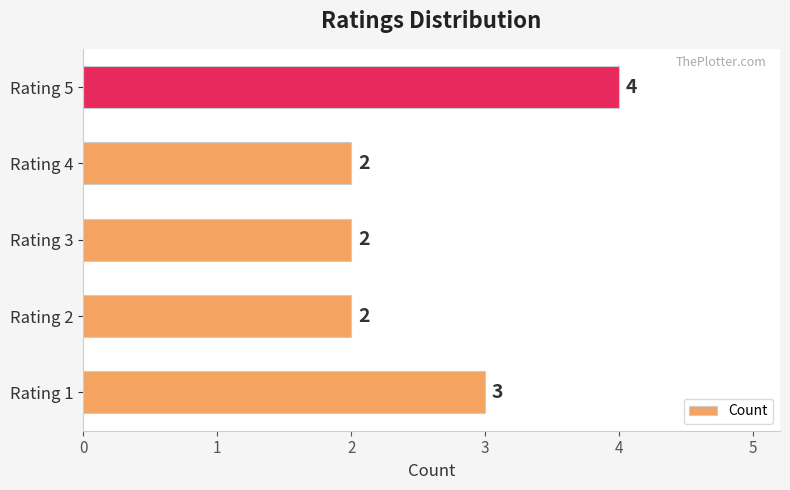

What is the difference between the maximum and minimum values?

2